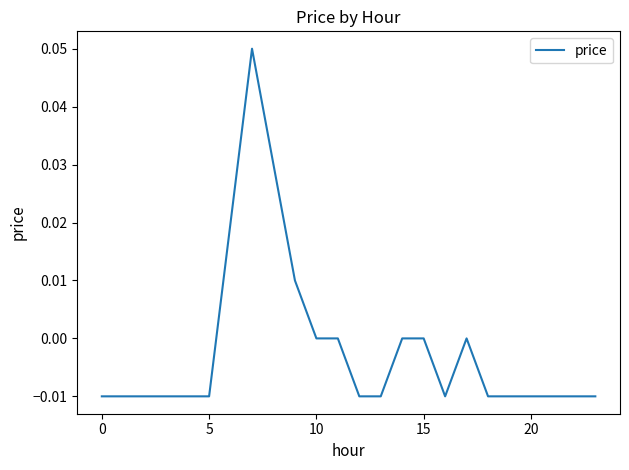

How many lines are shown in the chart?

1